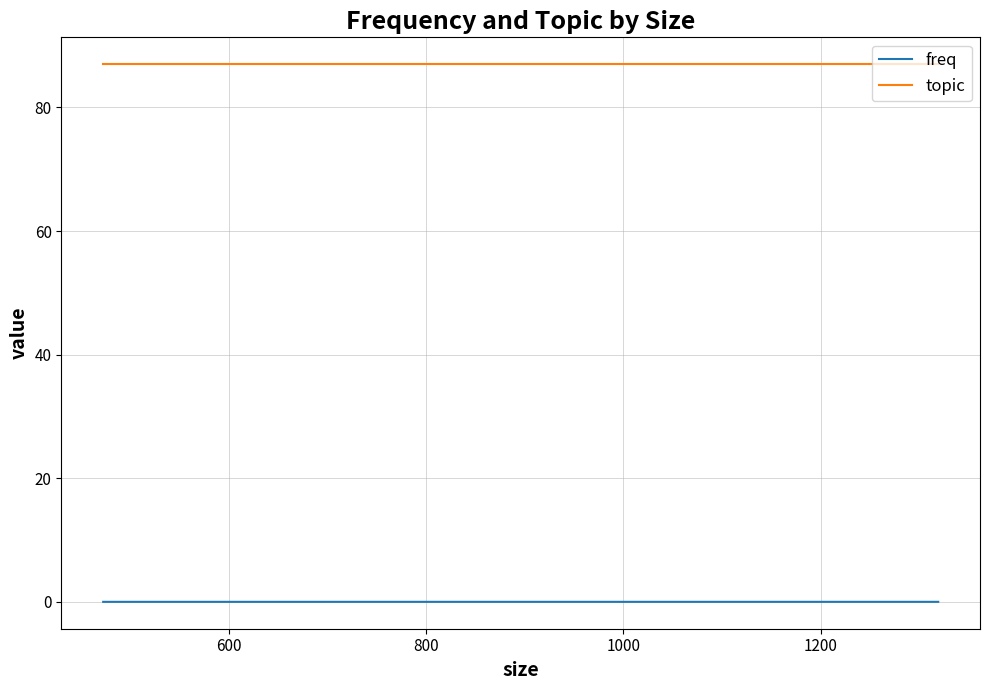

Is this an area chart (filled region under the line)?

No